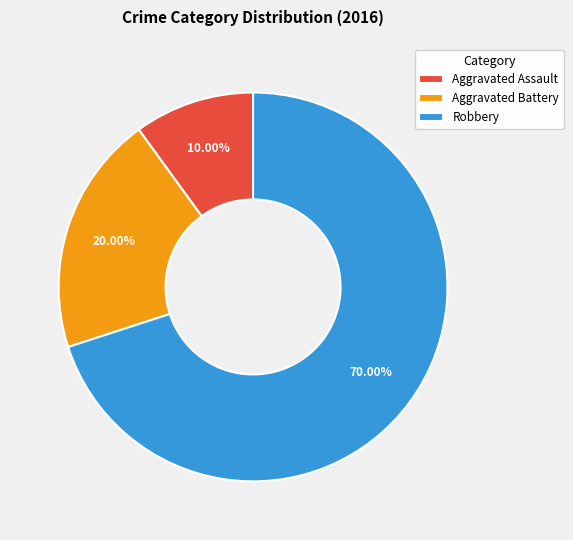

Combined, what portion of the pie is Aggravated Battery and Robbery?

90.0%